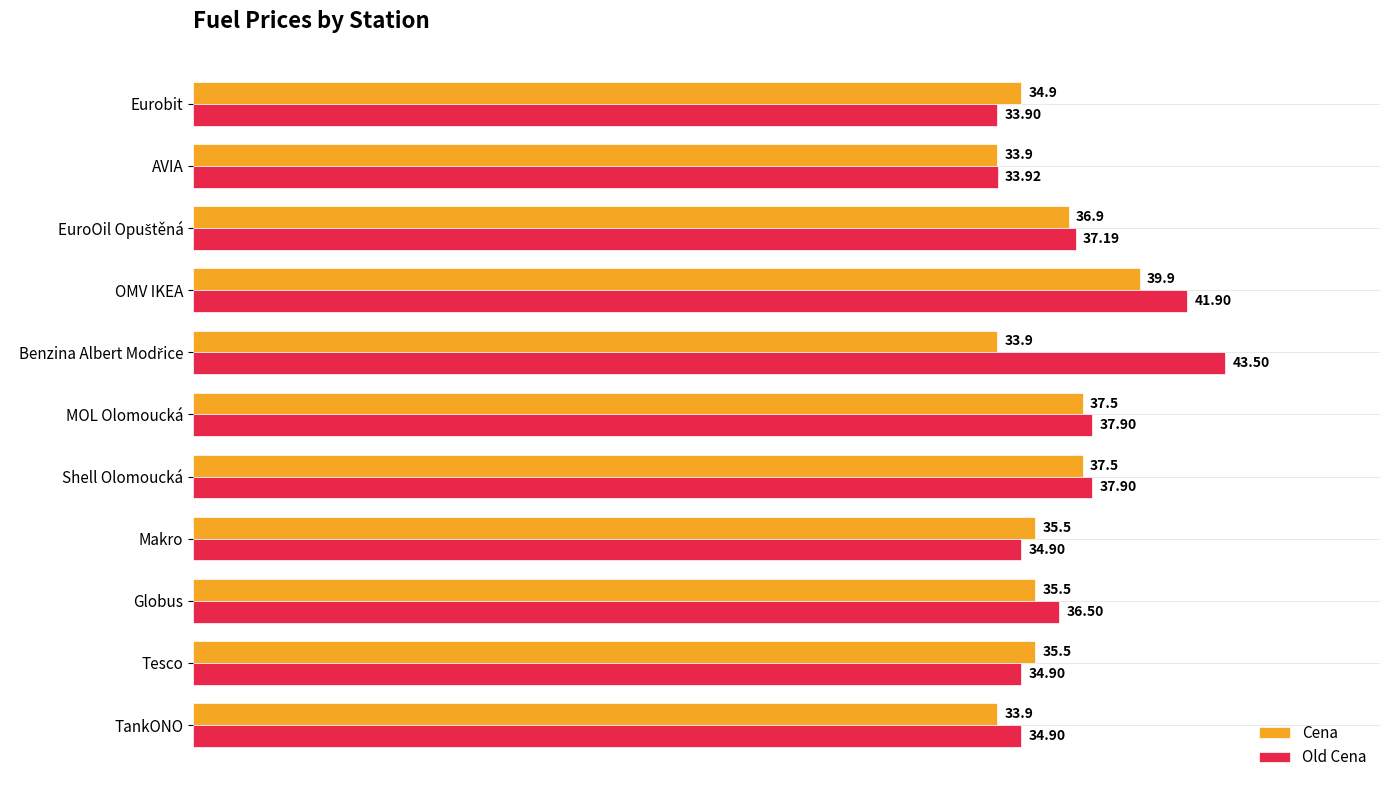

At which category is the sum across all series the highest?

OMV IKEA